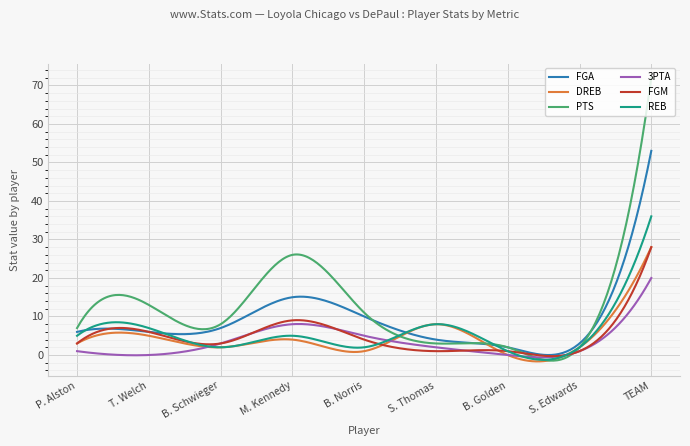

What is the greatest value displayed?

72.0